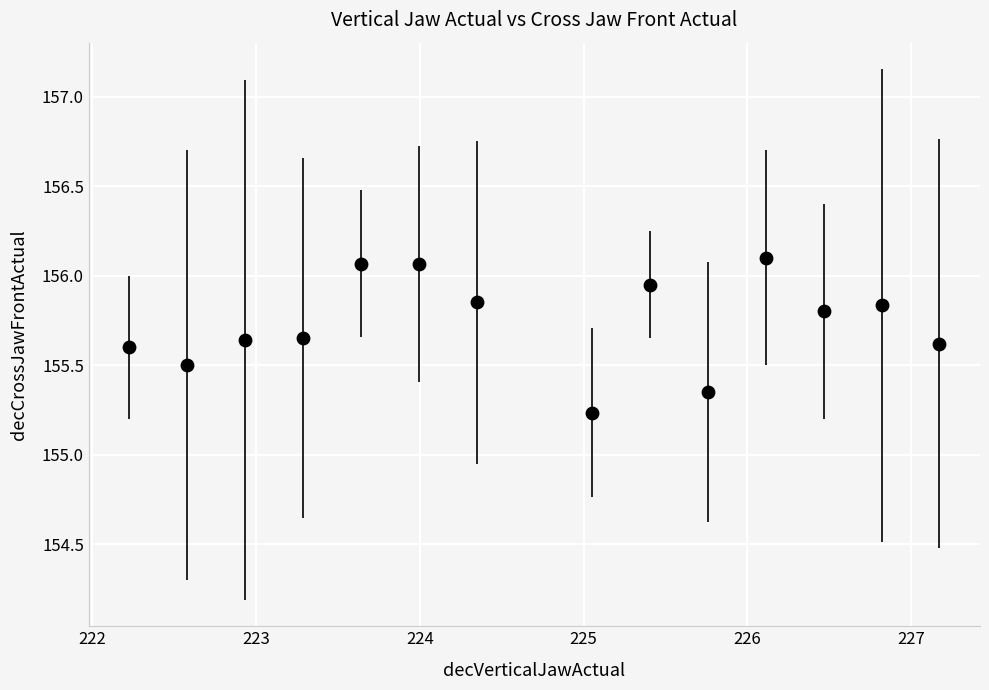

What is the range of Y values (max minus min)?

0.9